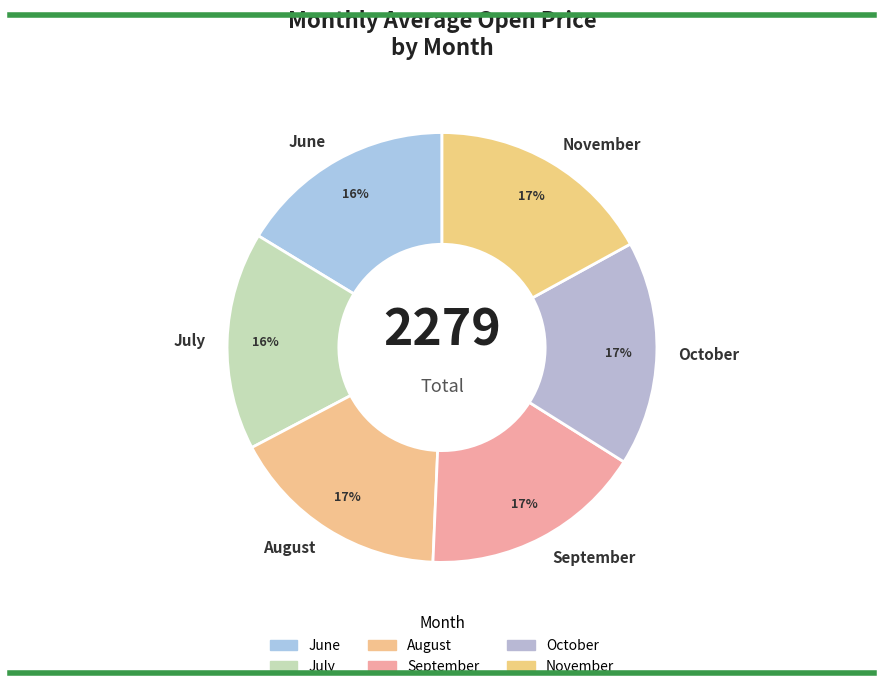

To the nearest percent, what percentage of the pie is July?

16%